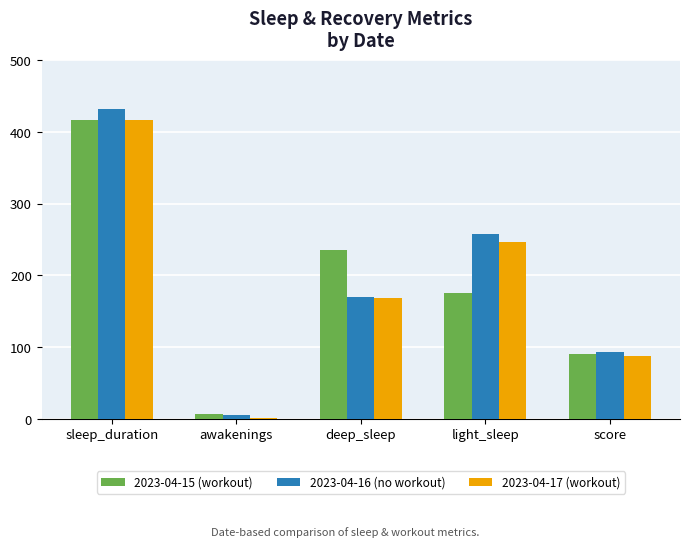

Is the value of 2023-04-16 (no workout) at awakenings greater than the value of 2023-04-15 (workout) at deep_sleep?

No